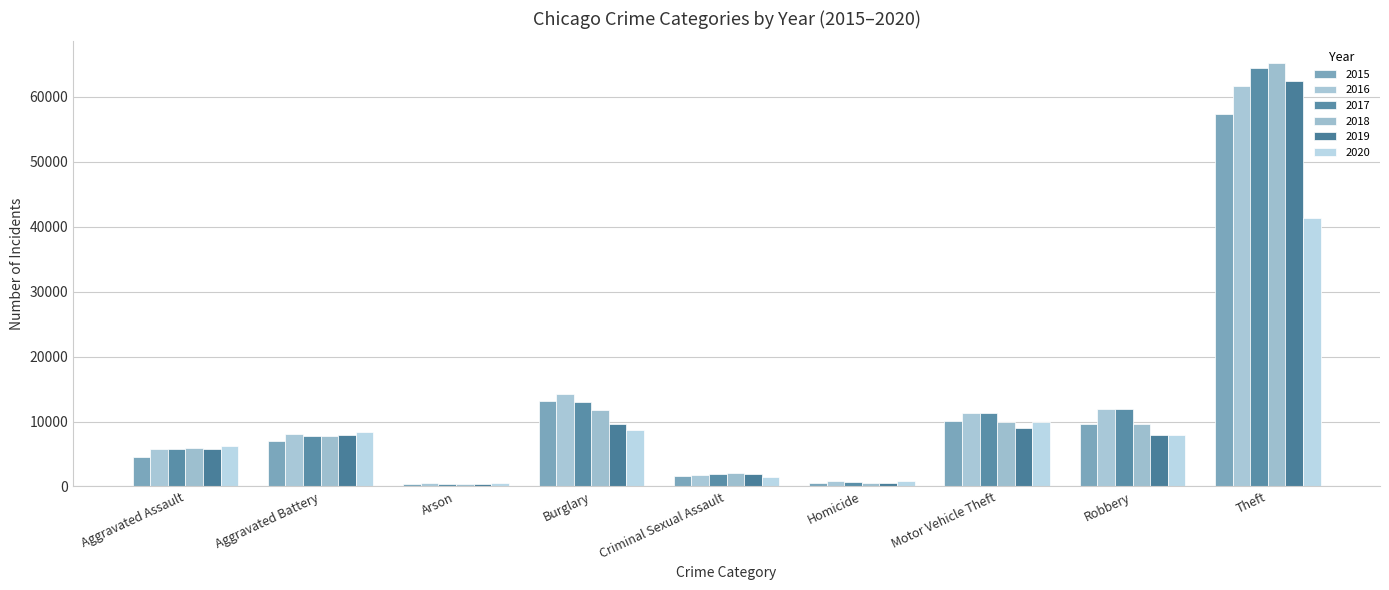

How many data points does each series have?

9